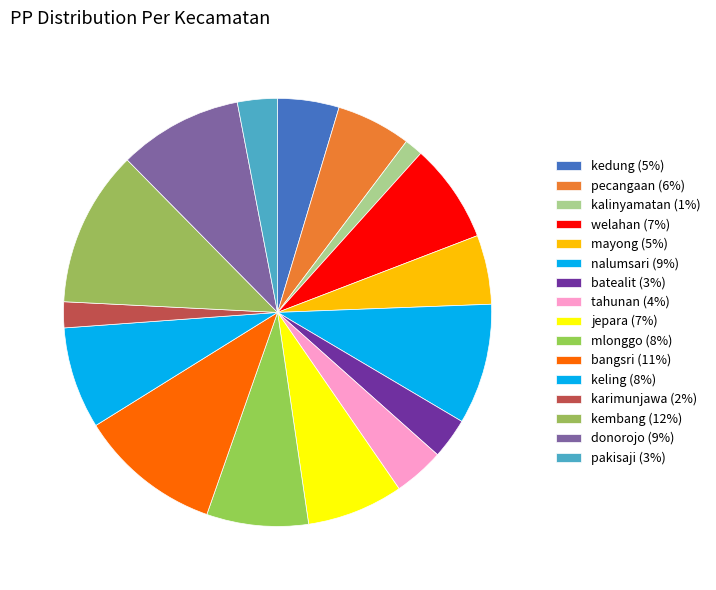

How many segments does this pie chart have?

16